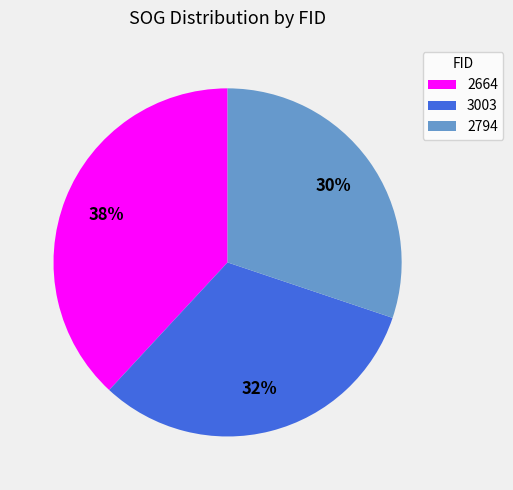

Rank the categories by value from lowest to highest.

2794, 3003, 2664